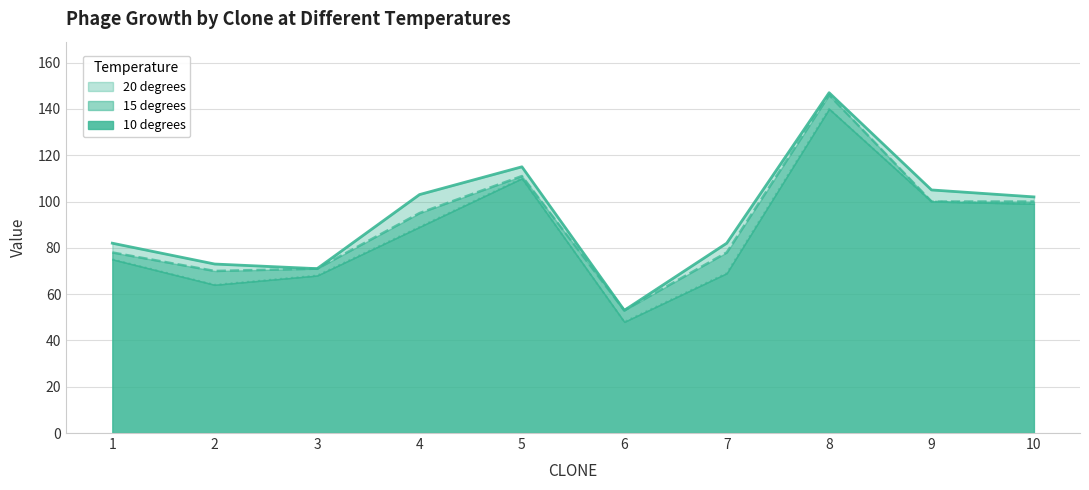

Is it true that 10 degrees equals 48 at 6?

True